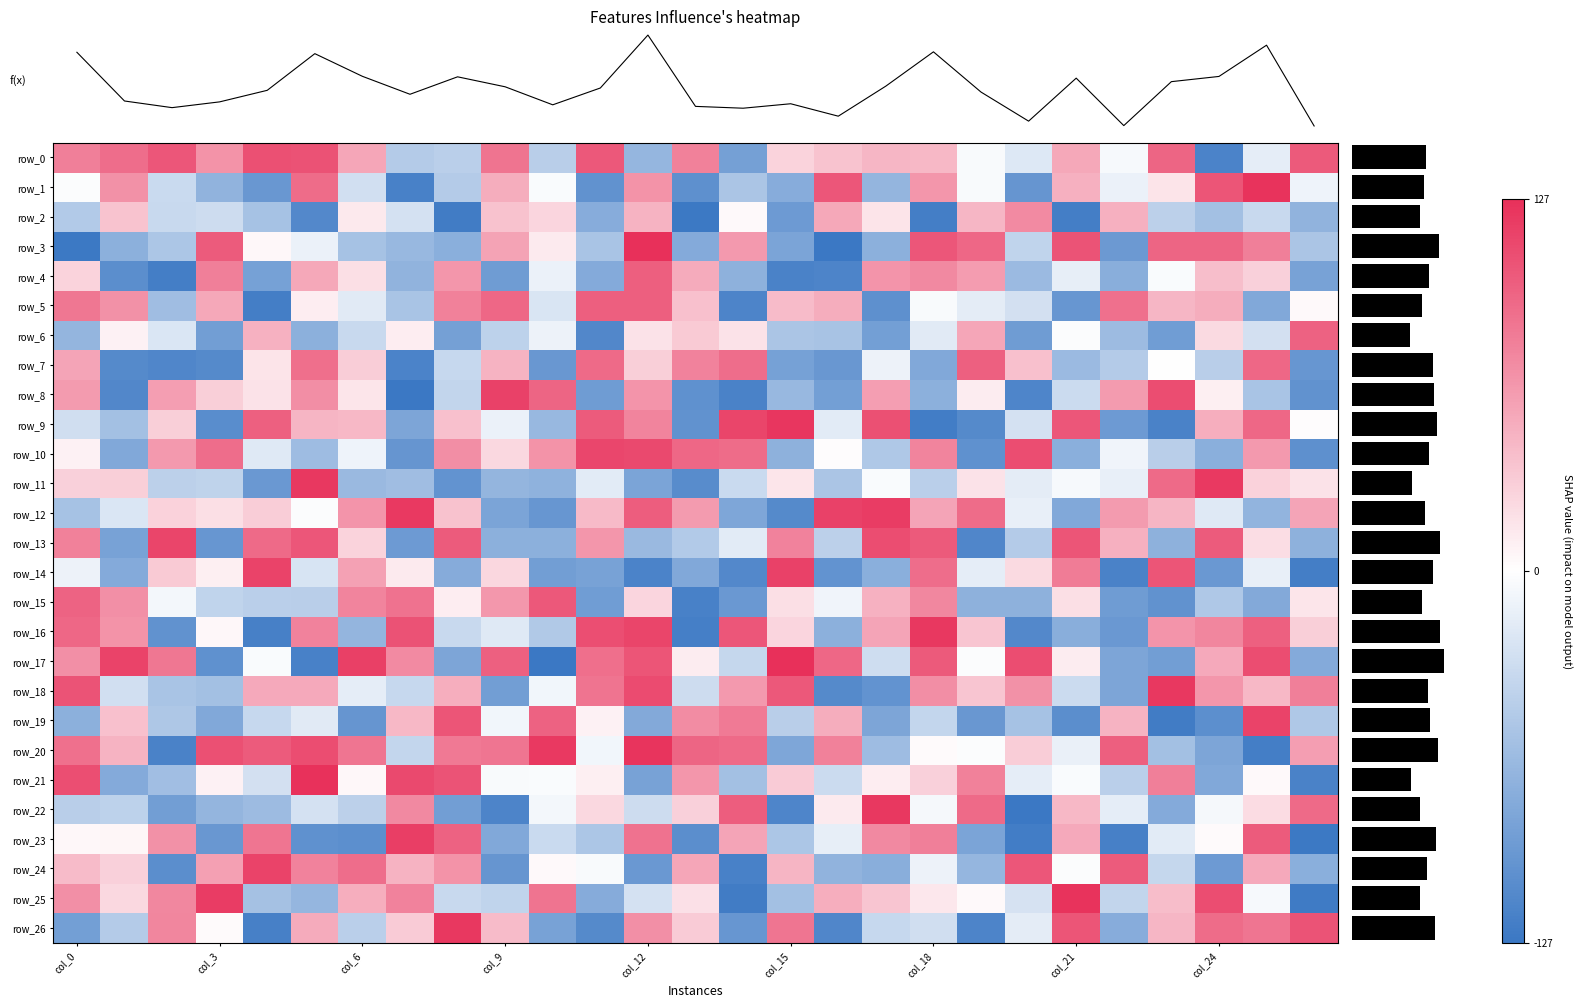

Count the number of data series in this chart.

29